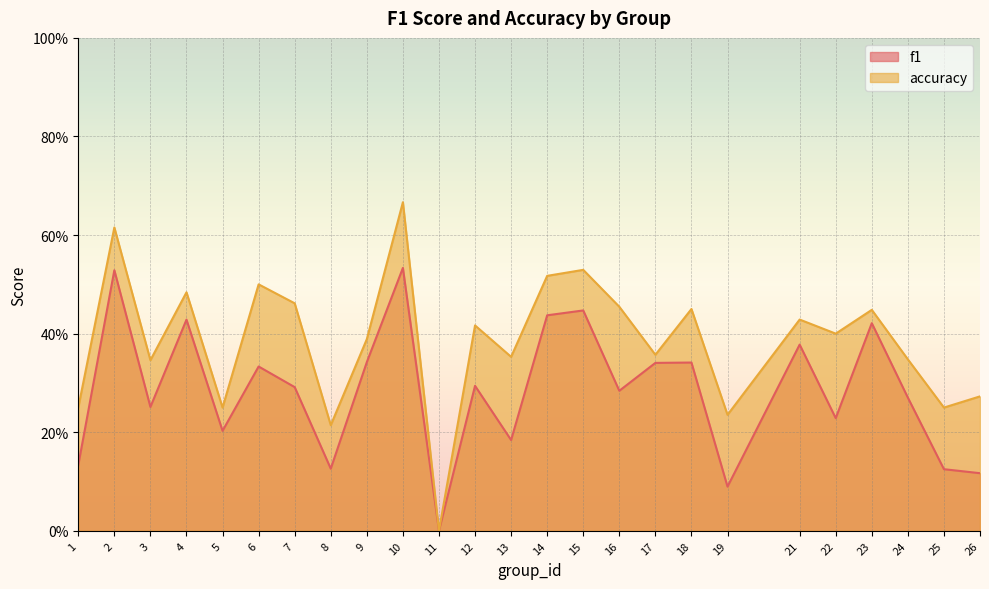

How many values in accuracy are above zero?

24